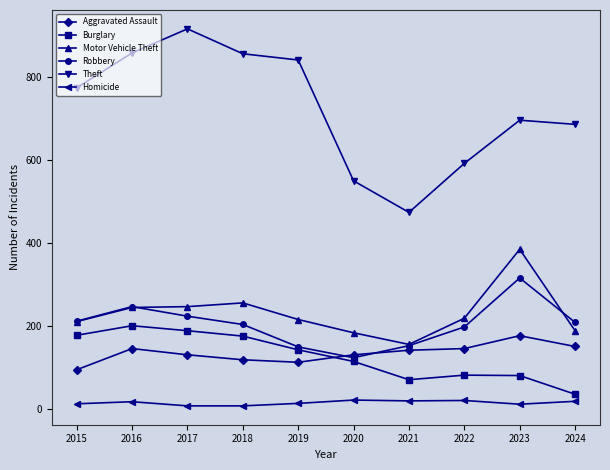

What value does the Theft series have at 2021?

474